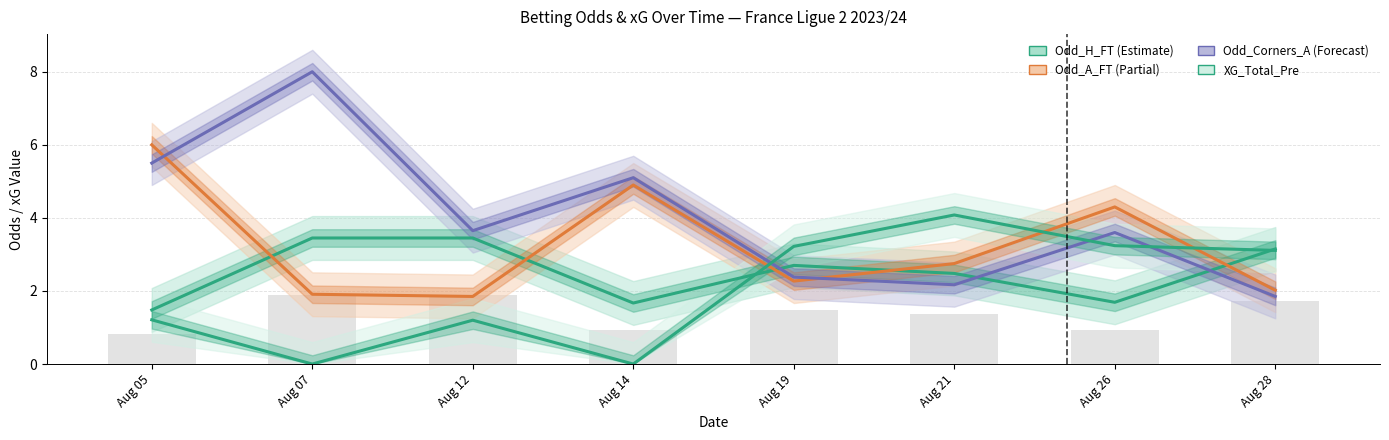

At which category is the sum across all series the highest?

Aug 05